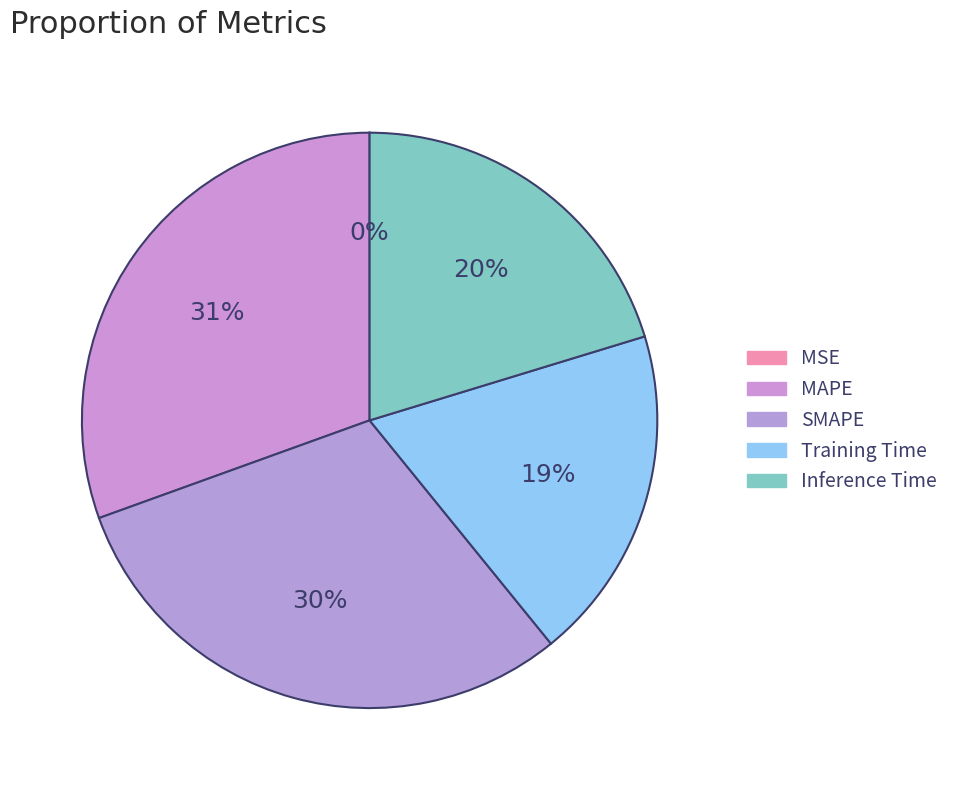

What is the smallest slice in the pie chart?

MSE